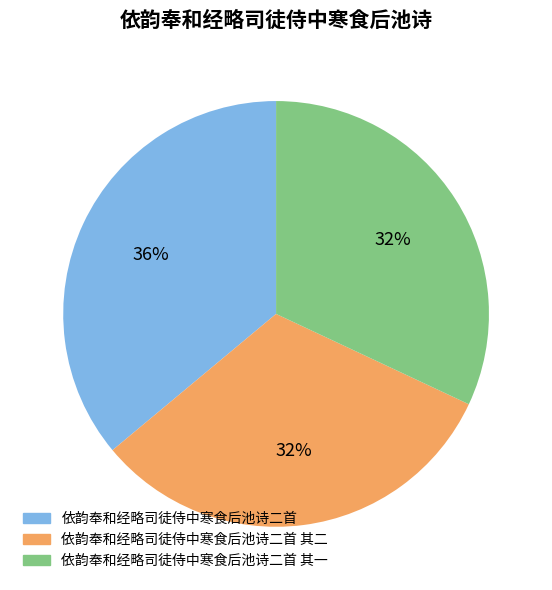

Does any single category account for the majority?

No